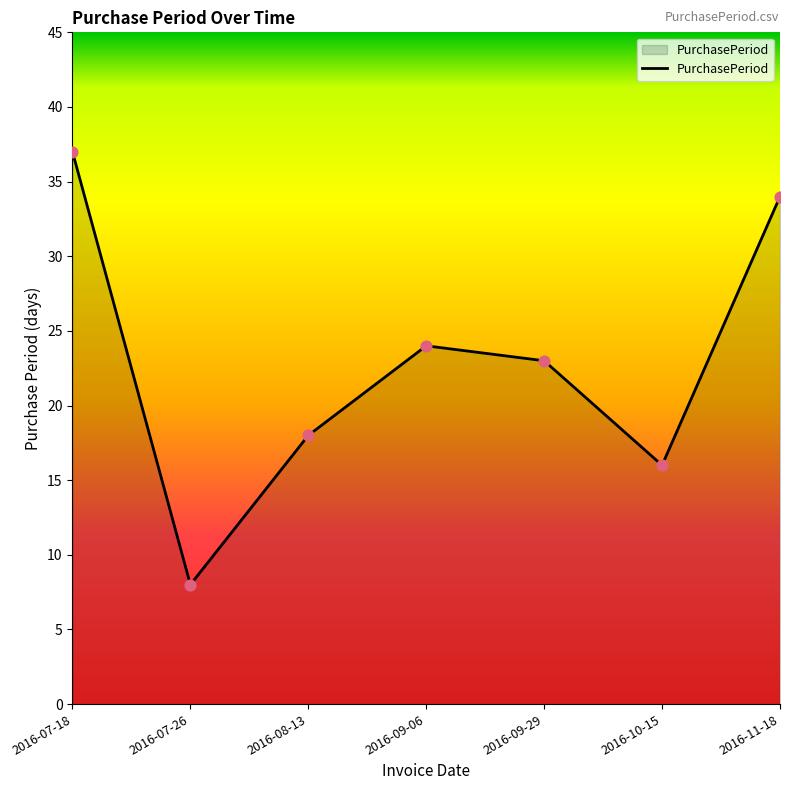

What is the ratio of the value at 2016-09-29 to the value at 2016-08-13?

1.3